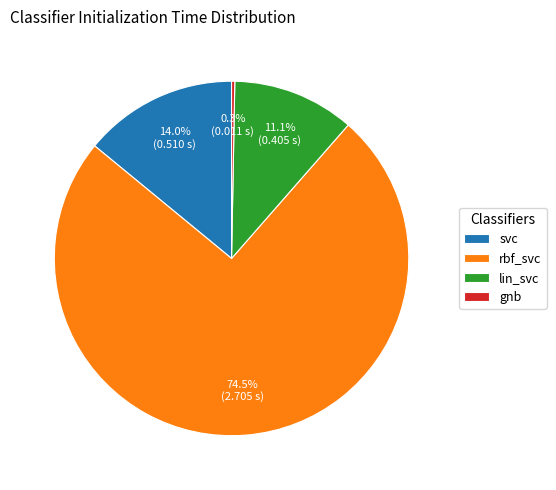

What is the majority slice?

rbf_svc